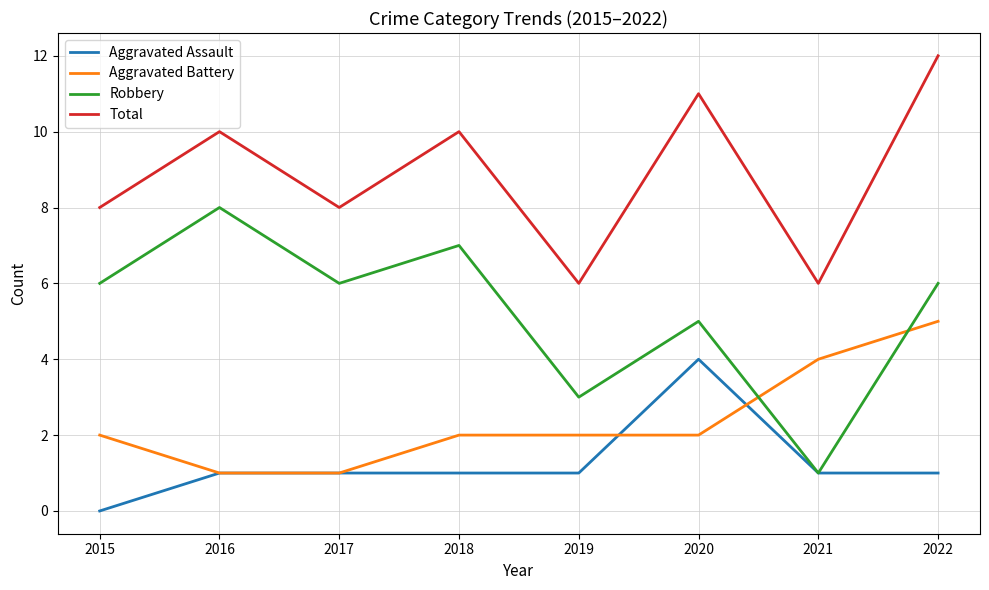

Reading left to right, transcribe all the data shown in this chart.

Aggravated Assault: 0	1	1	1	1	4	1	1
Aggravated Battery: 2	1	1	2	2	2	4	5
Robbery: 6	8	6	7	3	5	1	6
Total: 8	10	8	10	6	11	6	12